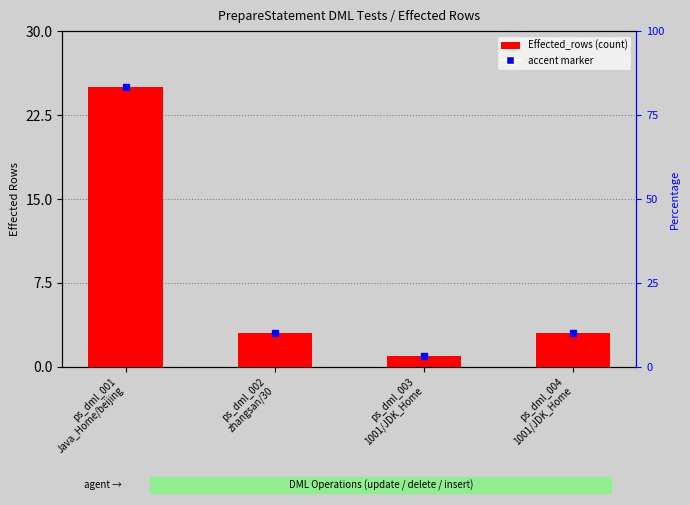

True or false: the data shows 3 at ps_dml_002
zhangsan/30.

True